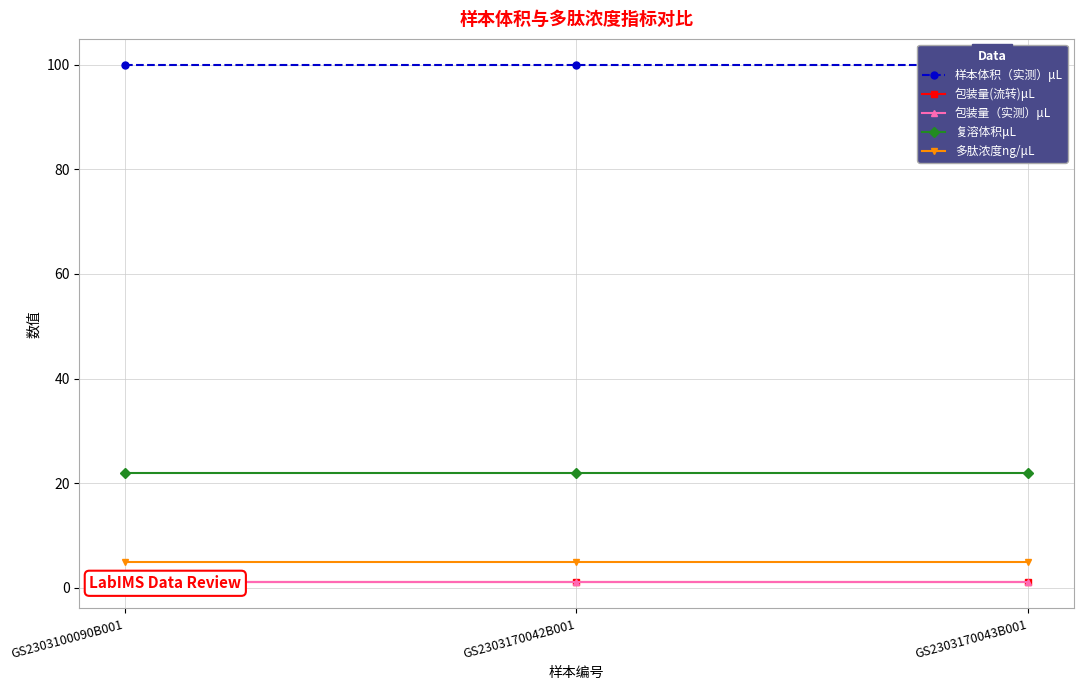

Which series has the largest range (max minus min)?

样本体积（实测）μL